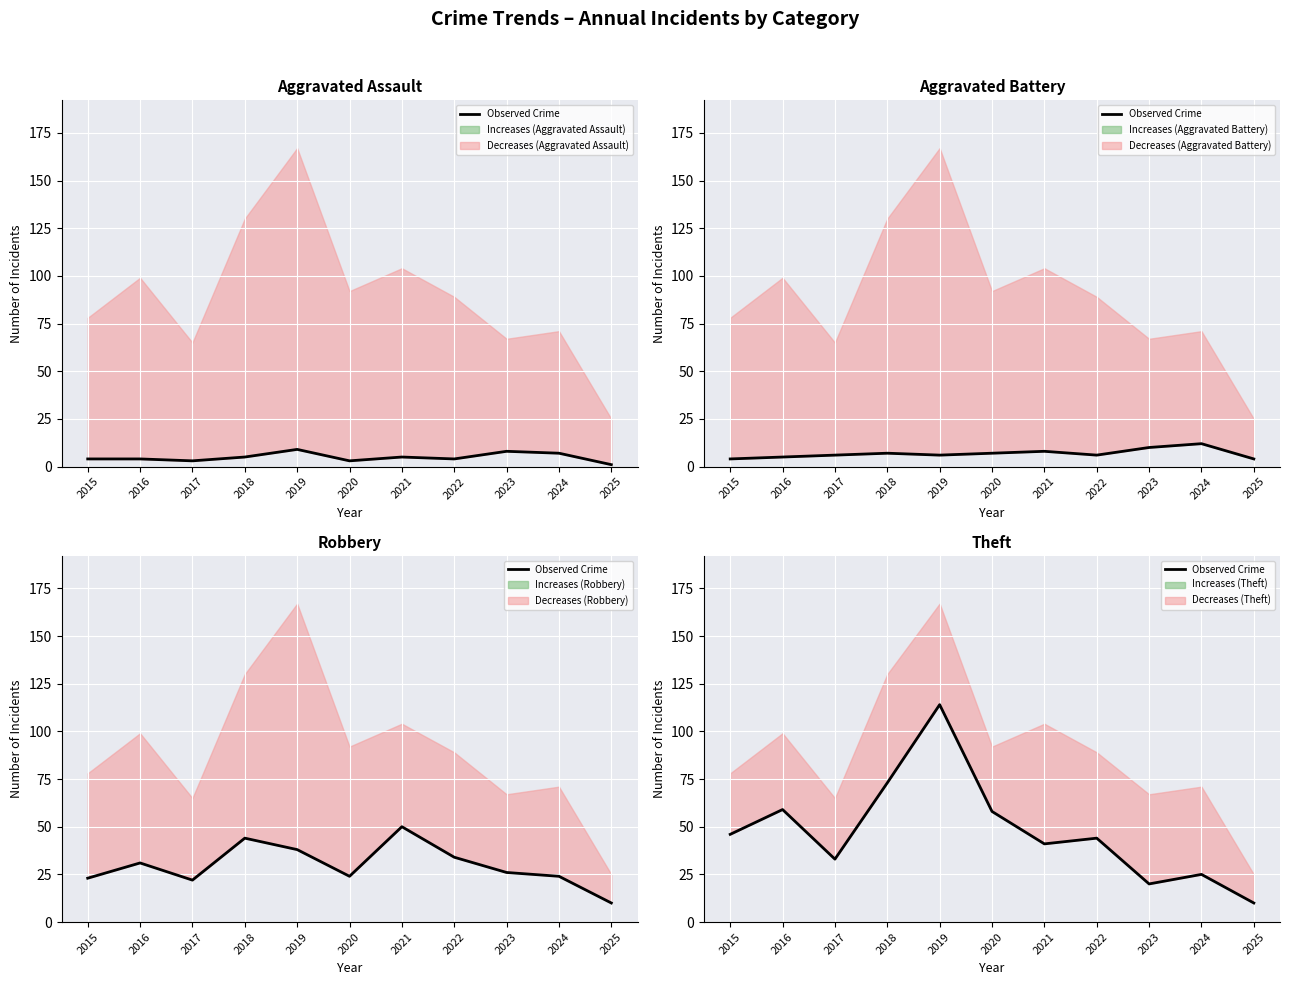

What is the difference between the values at 2019 and 2024?

89